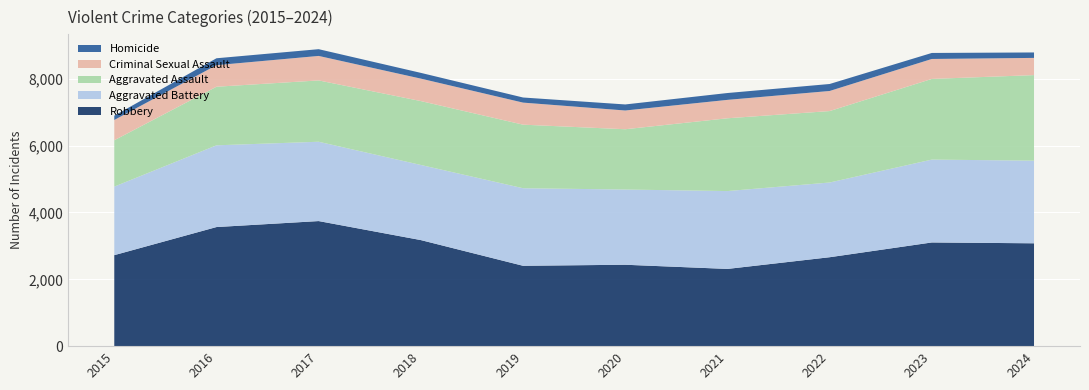

Reading left to right, what are all the values shown in this chart?

Robbery: 2015=2723	2016=3564	2017=3743	2018=3174	2019=2405	2020=2436	2021=2311	2022=2661	2023=3103	2024=3078
Aggravated Battery: 2015=2051	2016=2446	2017=2374	2018=2248	2019=2321	2020=2251	2021=2330	2022=2236	2023=2480	2024=2473
Aggravated Assault: 2015=1387	2016=1753	2017=1835	2018=1912	2019=1902	2020=1804	2021=2178	2022=2138	2023=2414	2024=2560
Criminal Sexual Assault: 2015=607	2016=646	2017=733	2018=672	2019=660	2020=561	2021=551	2022=601	2023=597	2024=515
Homicide: 2015=129	2016=206	2017=202	2018=172	2019=153	2020=181	2021=205	2022=209	2023=180	2024=163